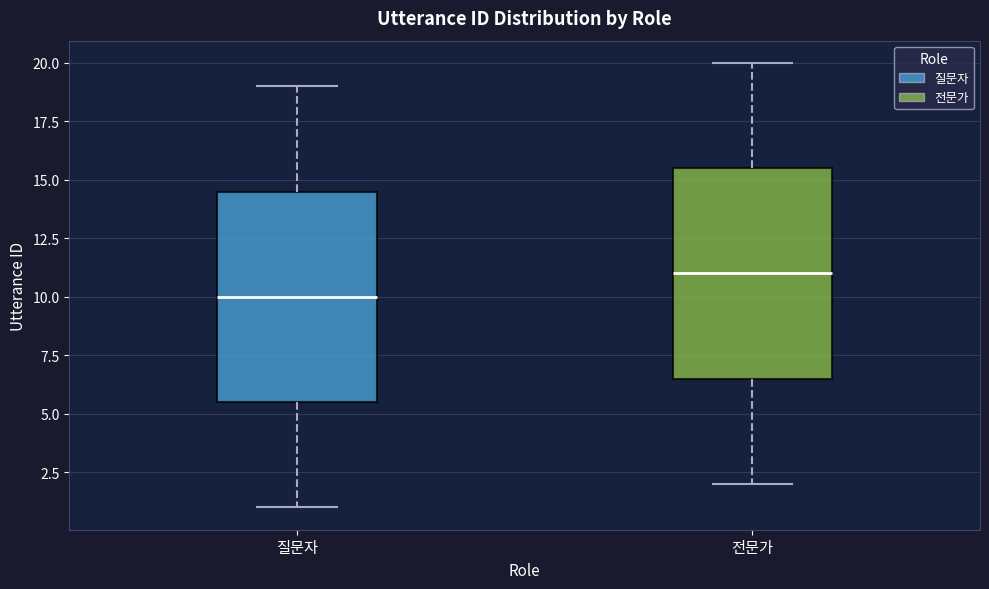

Which box has the highest median line?

전문가